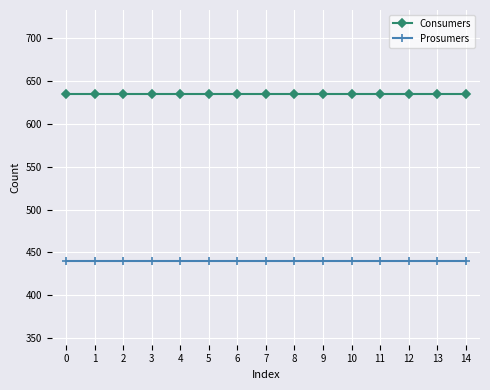

What is the highest value of the Consumers series?

635